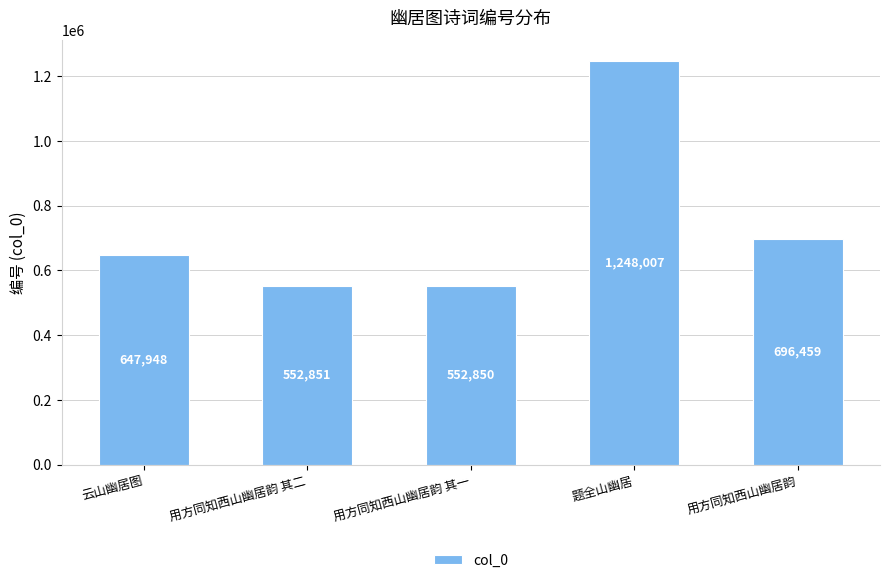

How many distinct data groups are displayed?

1